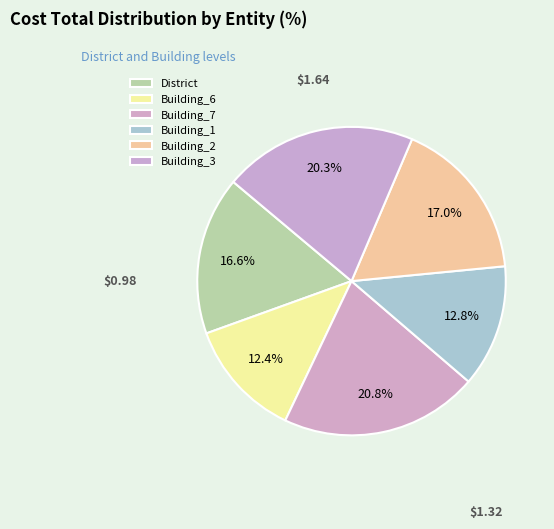

How many segments does this pie chart have?

6